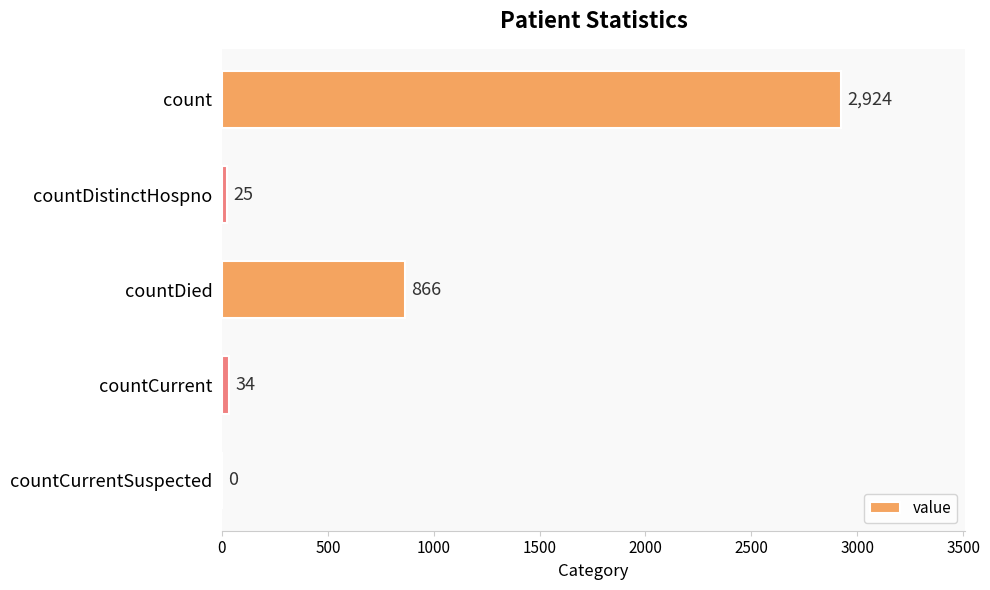

Between countCurrentSuspected and countDied, which is larger?

countDied